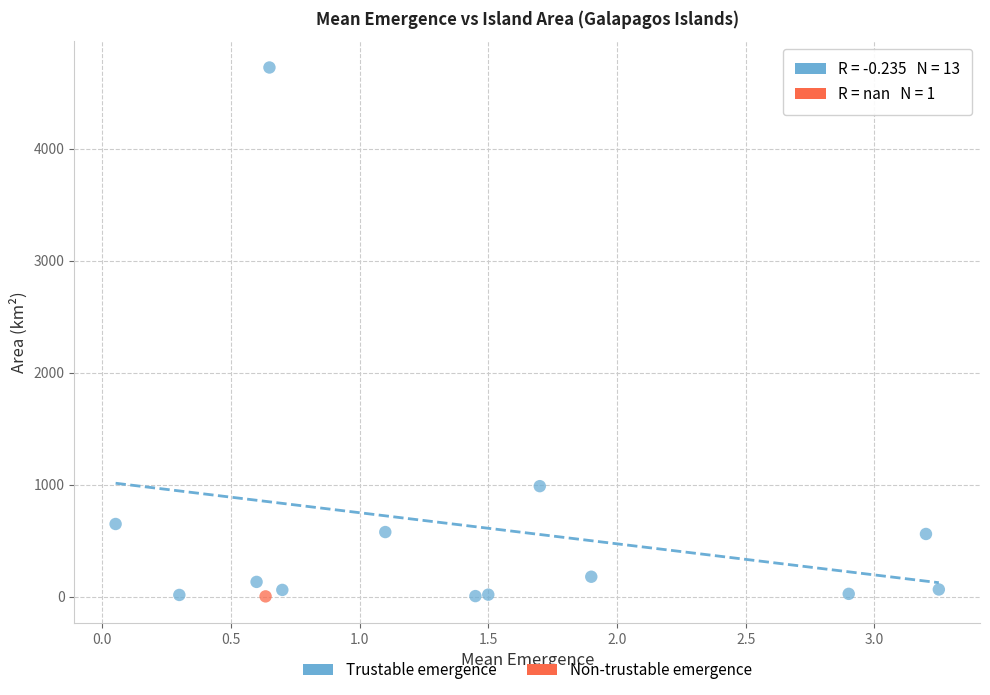

What are all the series names shown in the legend?

Trustable emergence, Non-trustable emergence